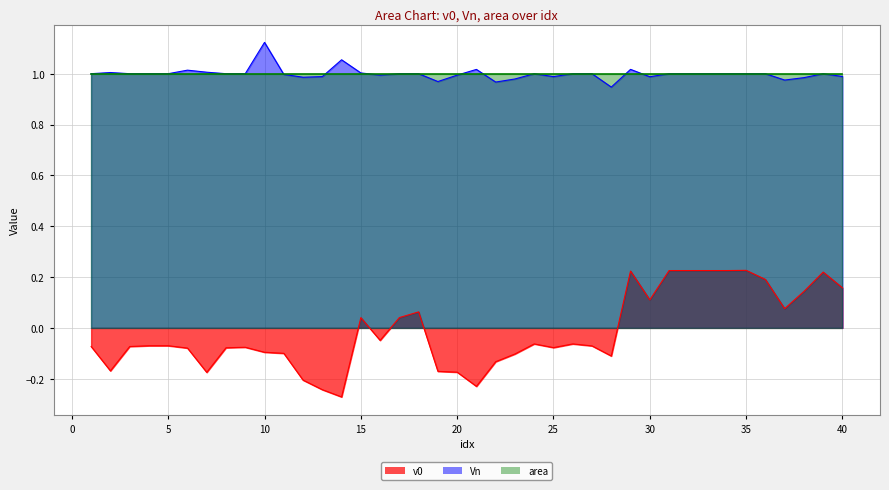

How many positive values does the v0 series have?

15